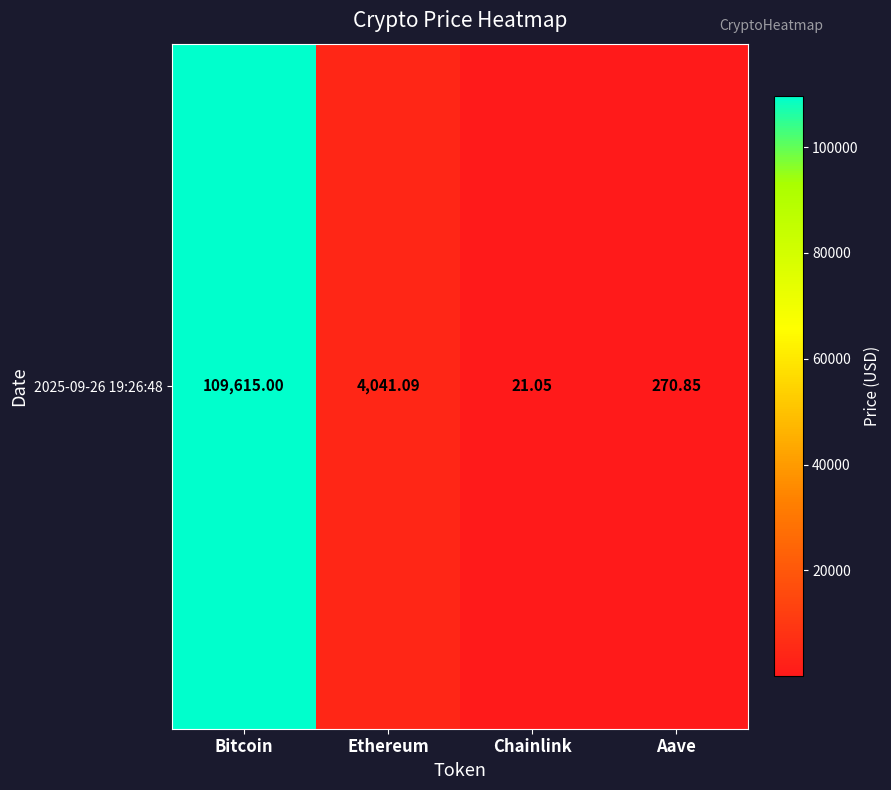

The value at Bitcoin is 109615.0. True or false?

True